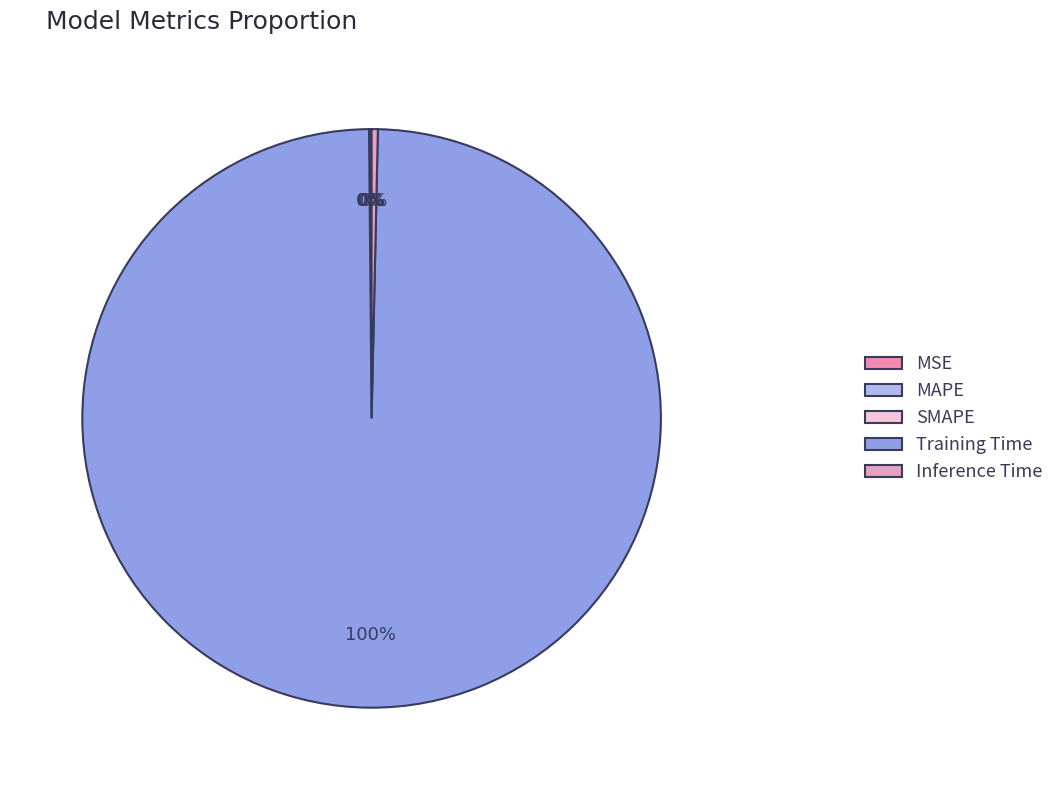

Which slice represents more than half of the pie?

Training Time